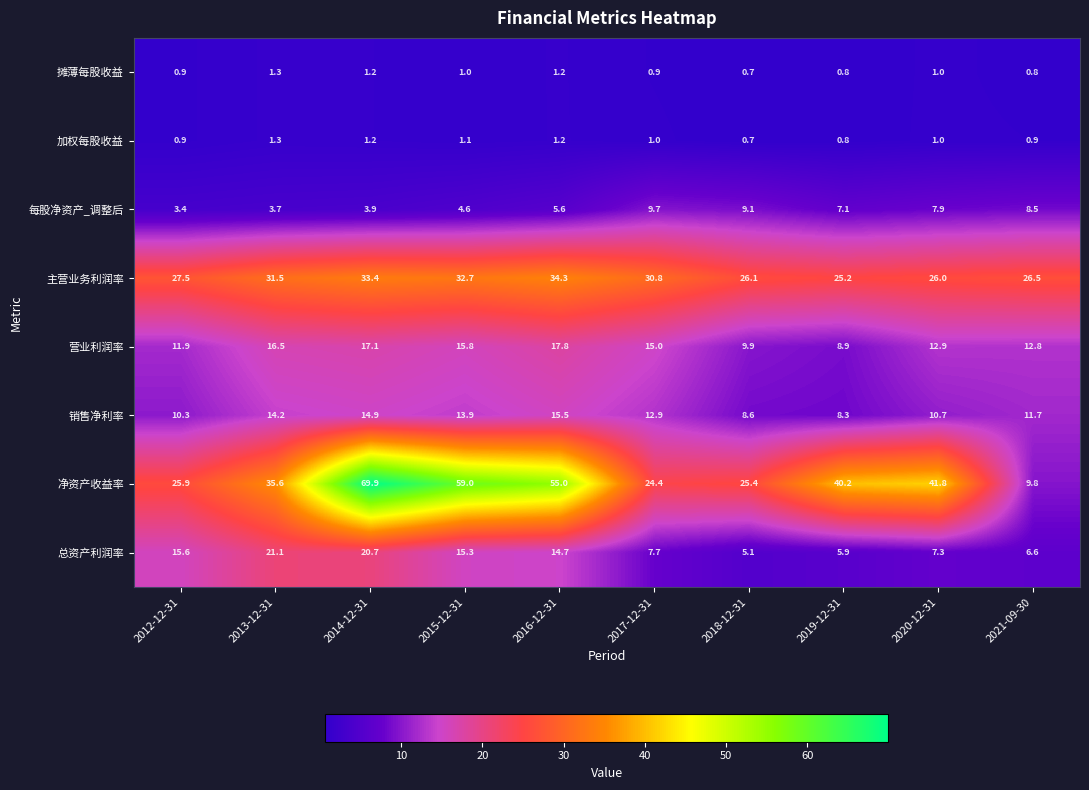

Where is 总资产利润率 nearest to the value 13?

2016-12-31